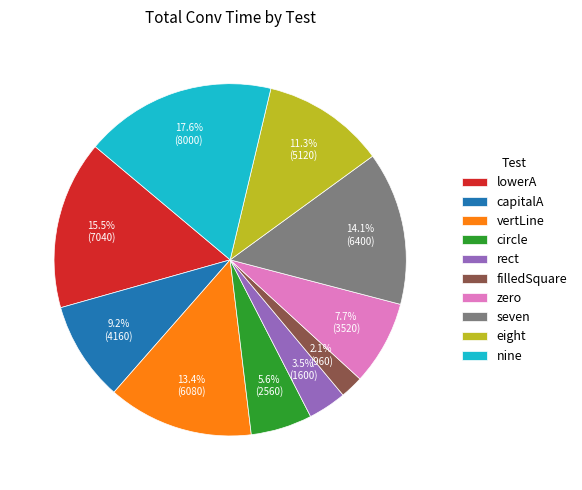

To the nearest percent, what is the difference between the largest and smallest slice percentages?

16%